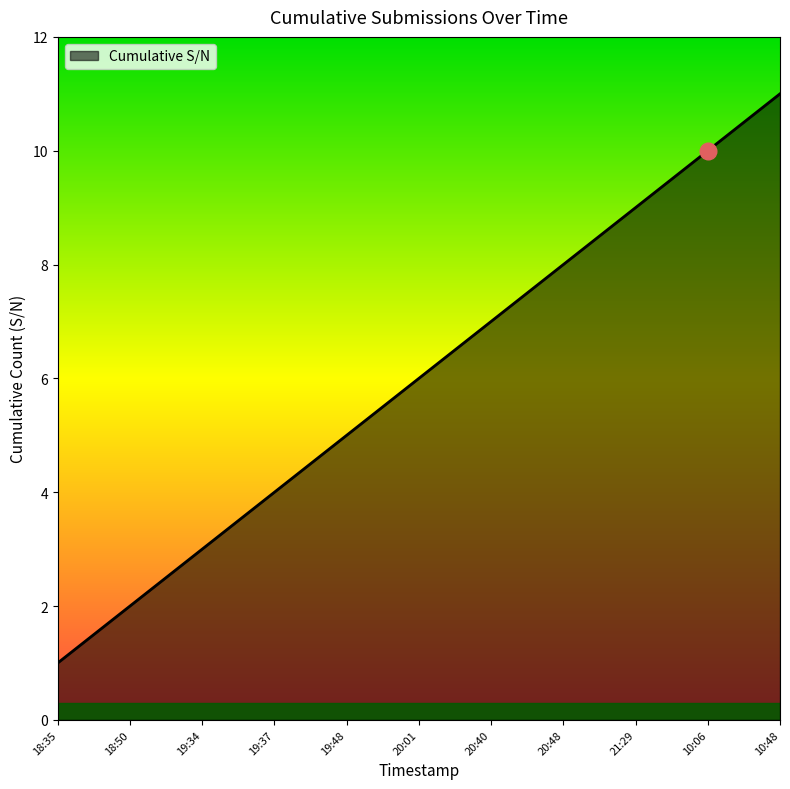

List the labels in order of value, largest first.

10:48, 10:06, 21:29, 20:48, 20:40, 20:01, 19:48, 19:37, 19:34, 18:50, 18:35